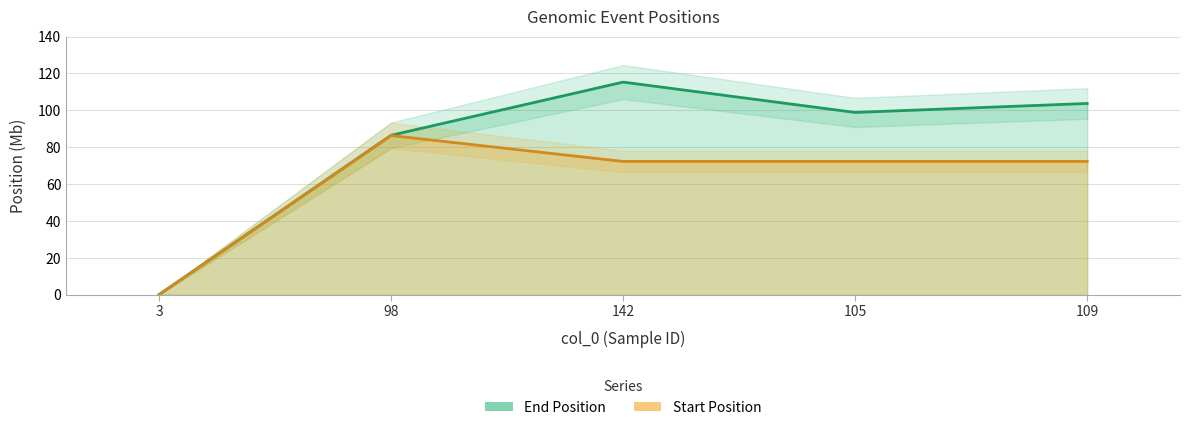

Is the value of End Position at 142 greater than the value of Start Position at 105?

Yes